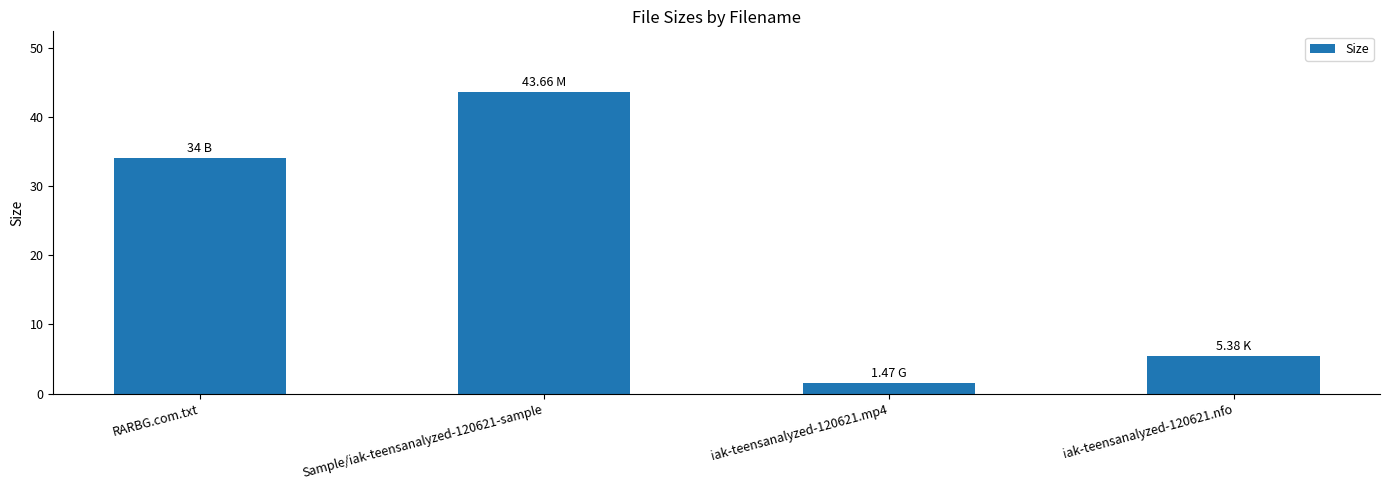

List the labels in order of value, largest first.

Sample/iak-teensanalyzed-120621-sample, RARBG.com.txt, iak-teensanalyzed-120621.nfo, iak-teensanalyzed-120621.mp4